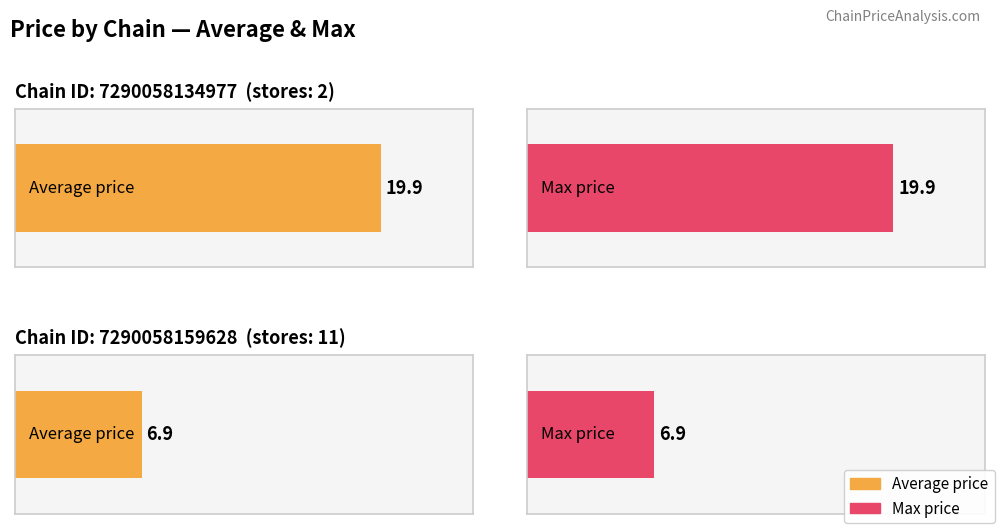

At 7290058159628, list the series in order from largest to smallest.

avg_price, max_price